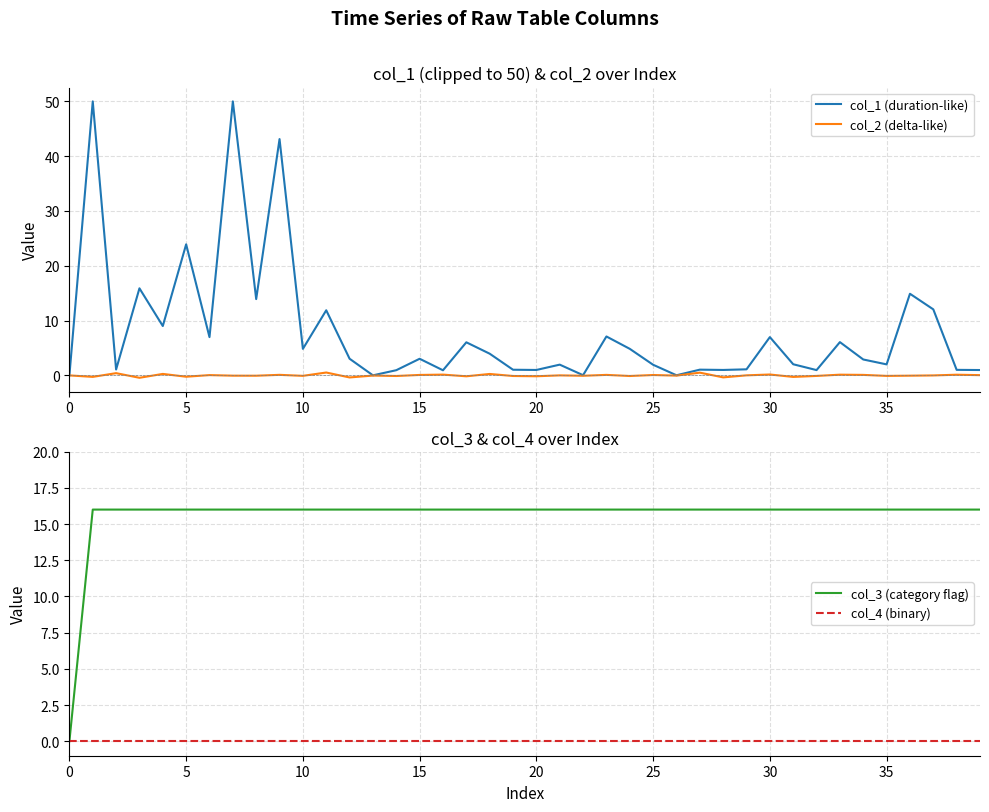

Is it true that col_1 (duration-like) equals 0.0 at 0?

True